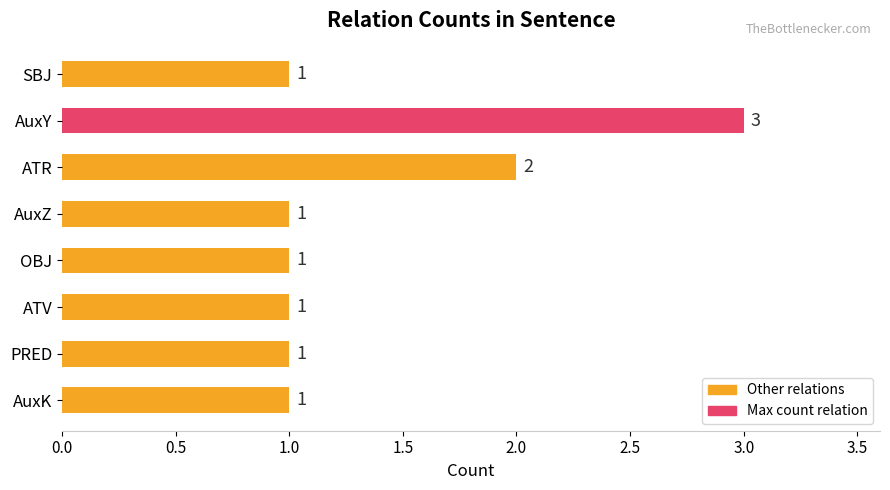

Which has a higher value, AuxY or SBJ?

AuxY